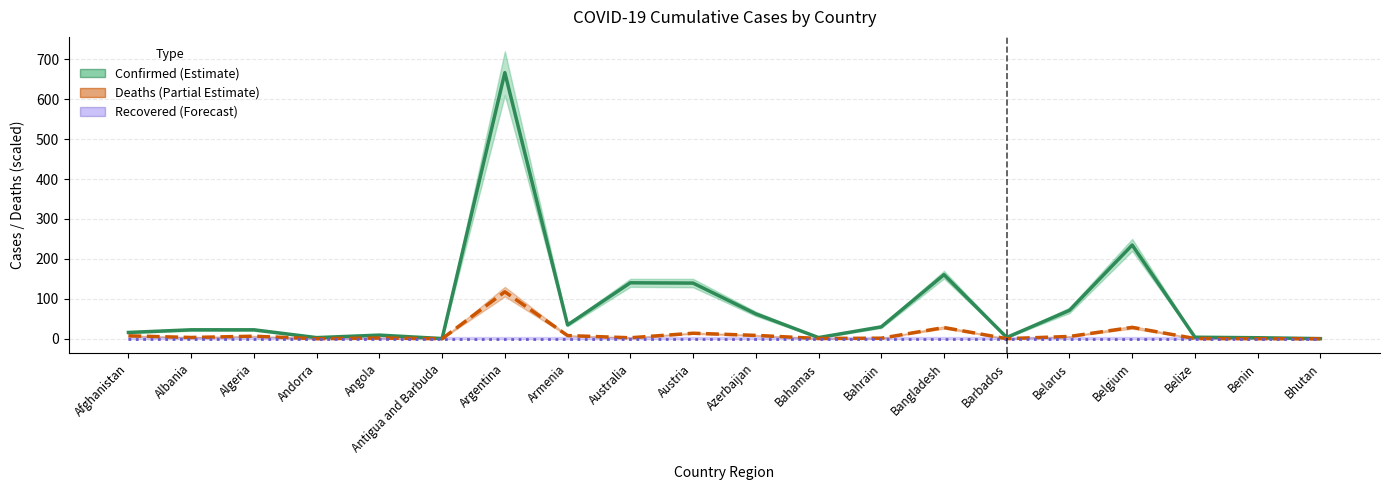

What is the sum of the Confirmed (×10k) values at Azerbaijan and Bhutan?

62.6